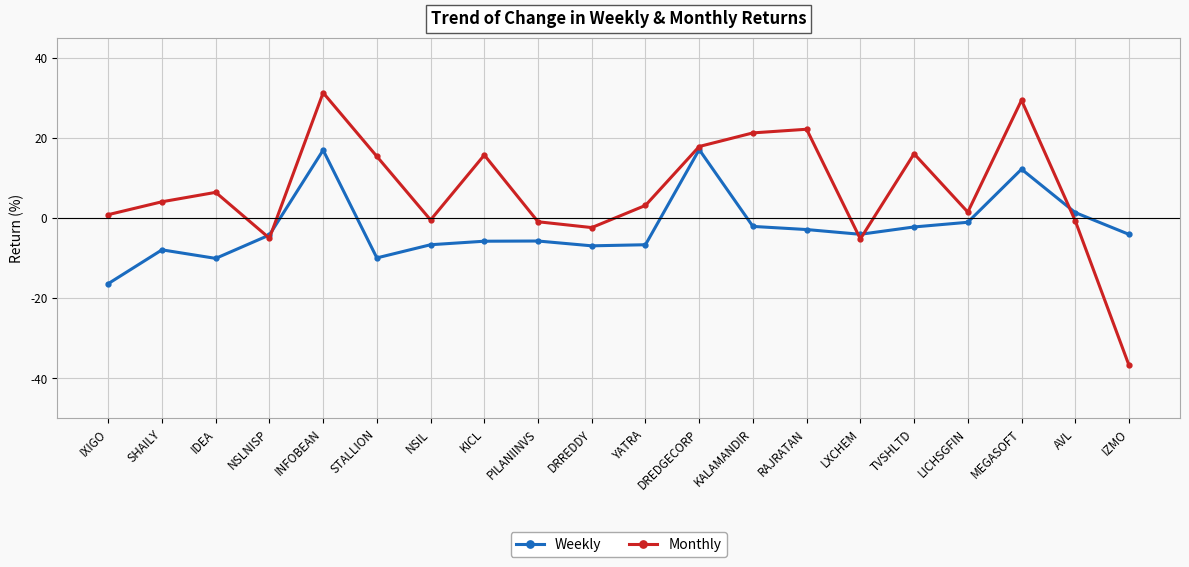

At which category does Weekly reach its first local peak?

SHAILY